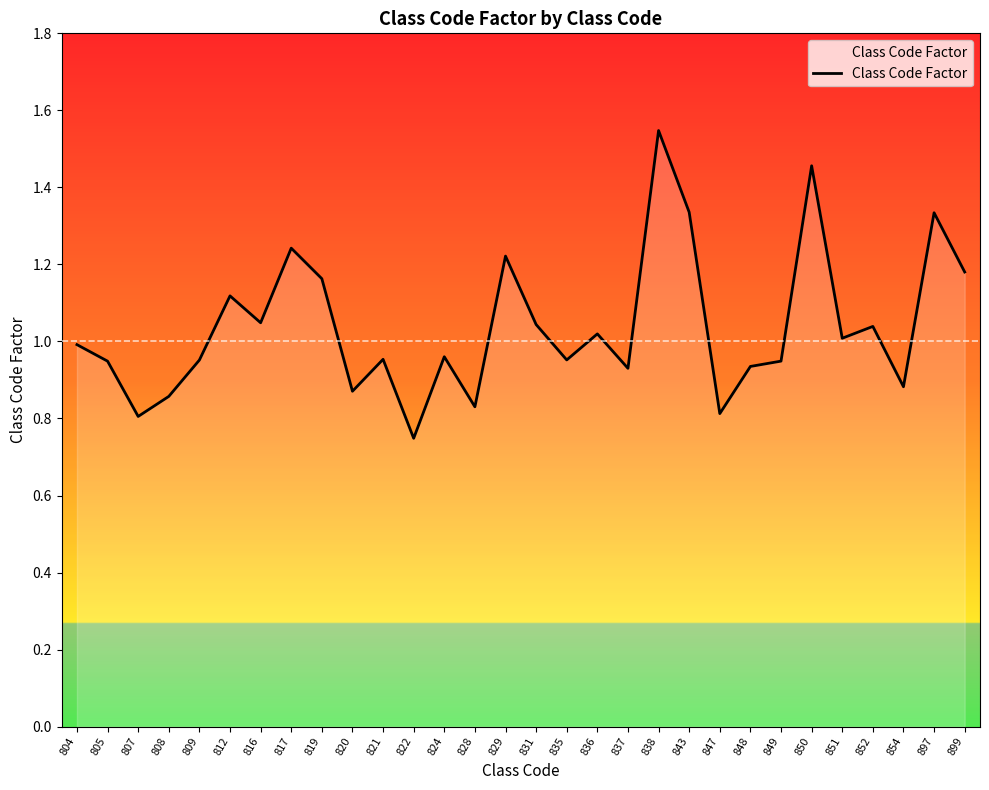

Which label corresponds to the largest value in the chart?

838